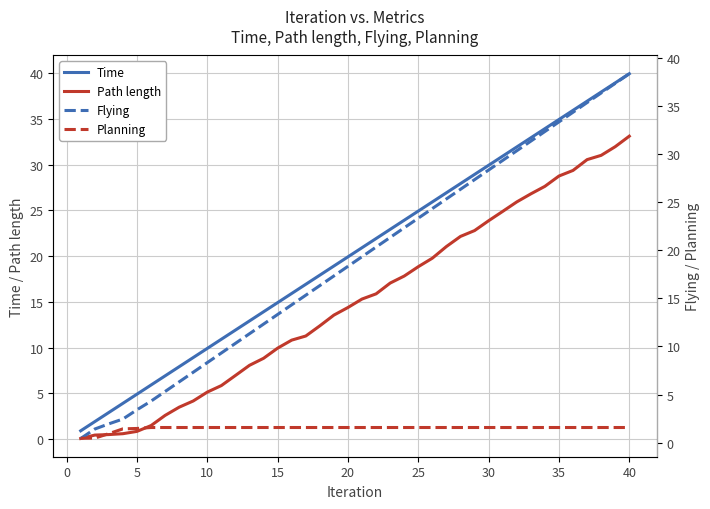

What is the highest value of the Time series?

39.9